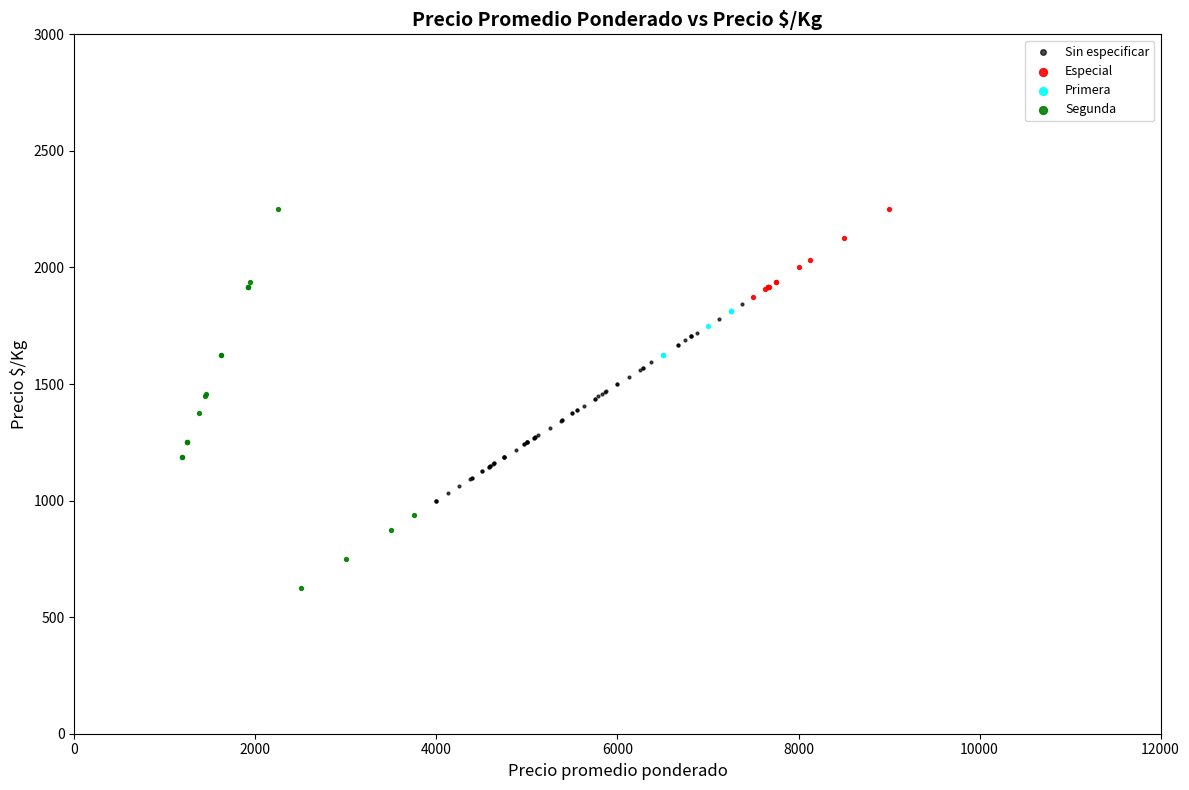

Which series reaches the minimum Y coordinate?

Segunda